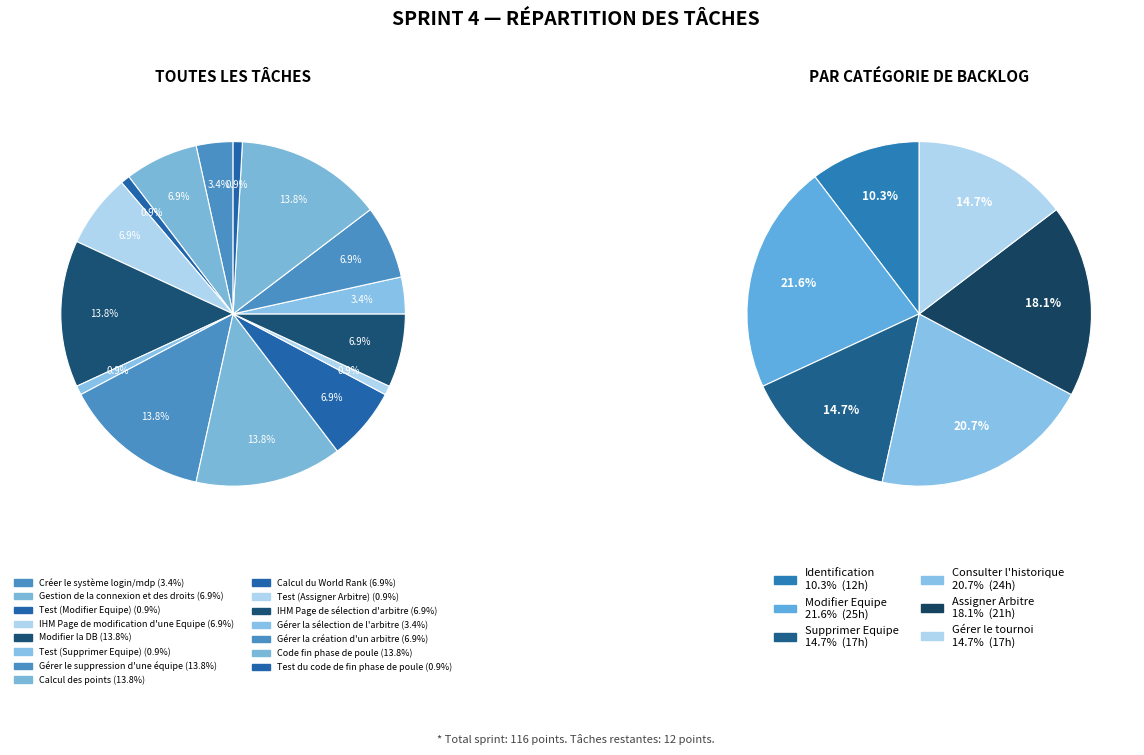

To the nearest percent, what portion does Gérer la création d'un arbitre represent?

7%